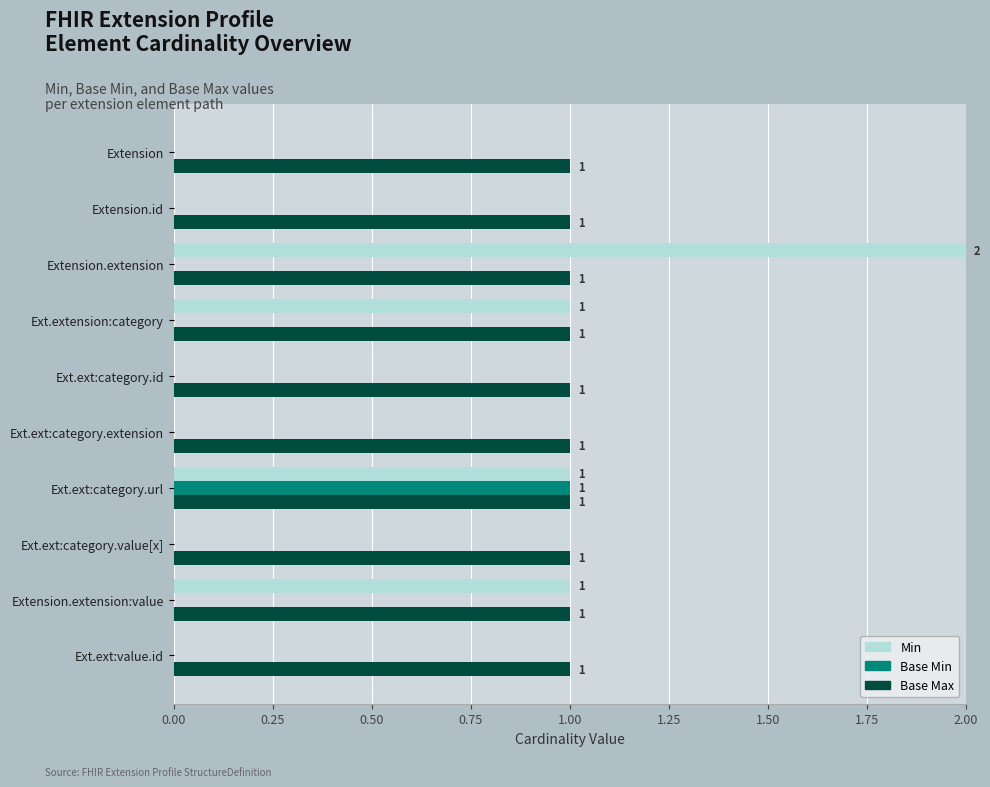

Is the value of Base Max at Ext.ext:category.url greater than the value of Min at Ext.ext:category.id?

Yes